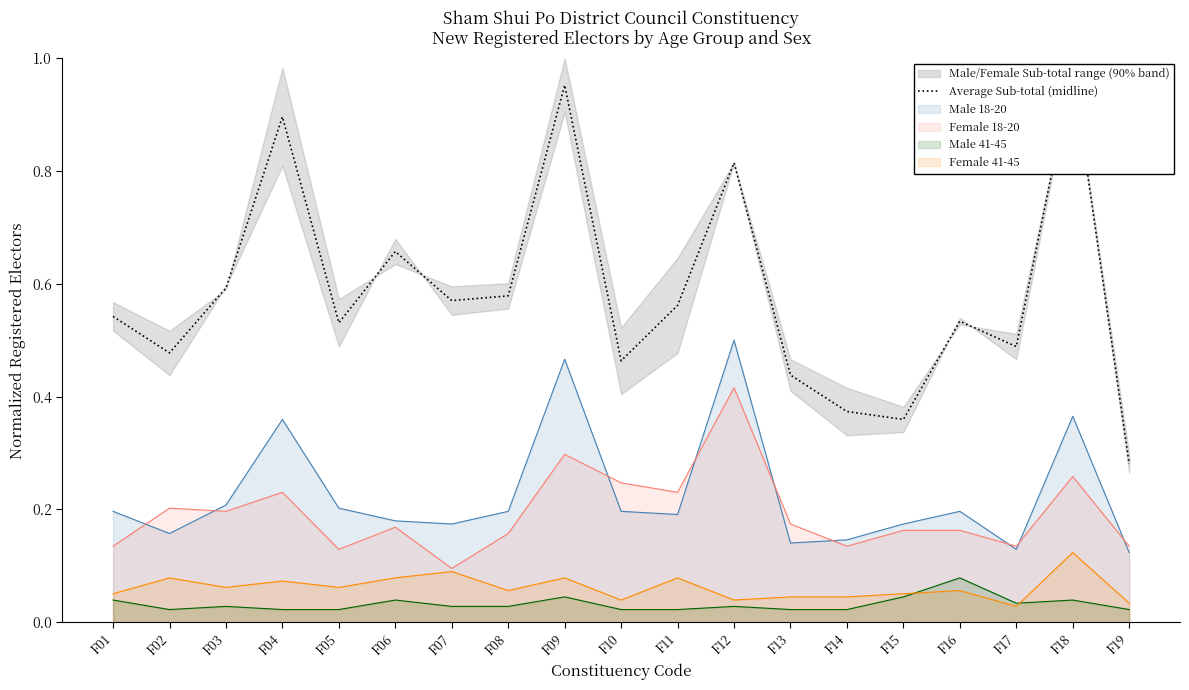

Reading left to right, list all the values displayed in this chart.

F01=0.5	F02=0.5	F03=0.6	F04=0.9	F05=0.5	F06=0.7	F07=0.6	F08=0.6	F09=1.0	F10=0.5	F11=0.6	F12=0.8	F13=0.4	F14=0.4	F15=0.4	F16=0.5	F17=0.5	F18=1.0	F19=0.3